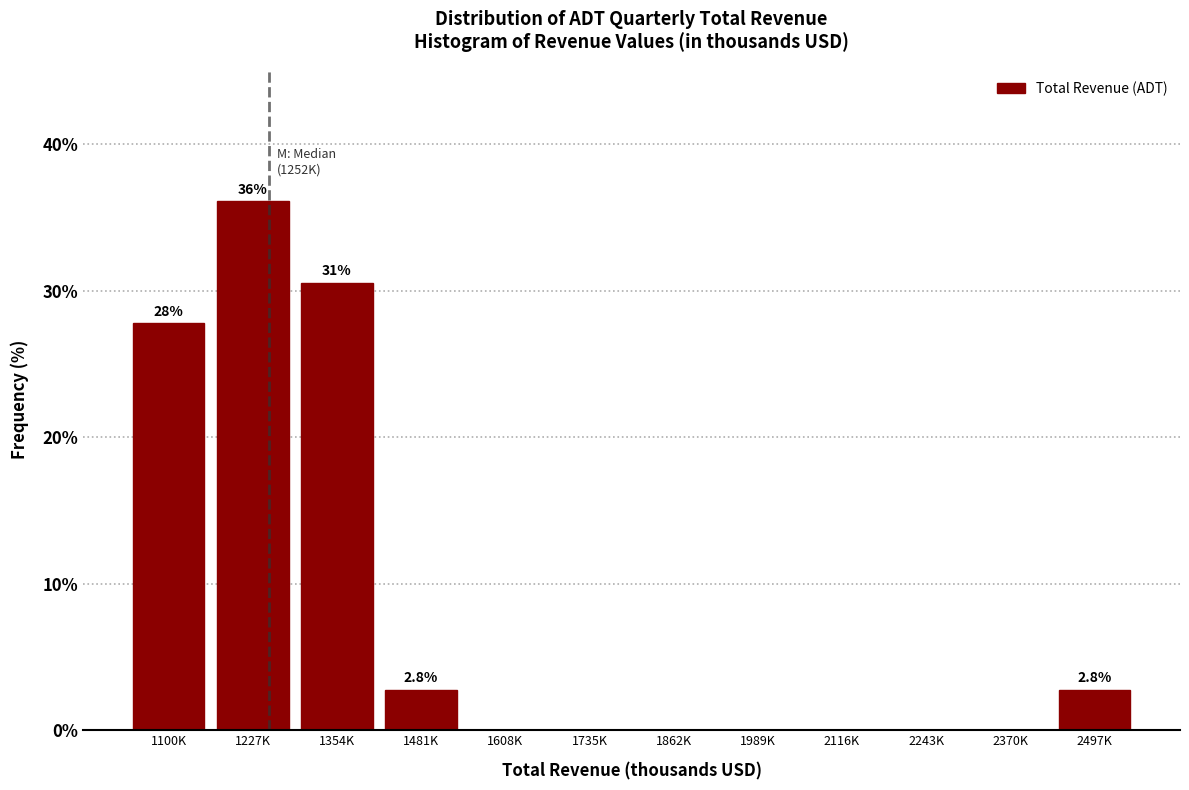

Reading right to left, extract all data points from this chart.

2497K=2.8	2370K=0.0	2243K=0.0	2116K=0.0	1989K=0.0	1862K=0.0	1735K=0.0	1608K=0.0	1481K=2.8	1354K=30.6	1227K=36.1	1100K=27.8